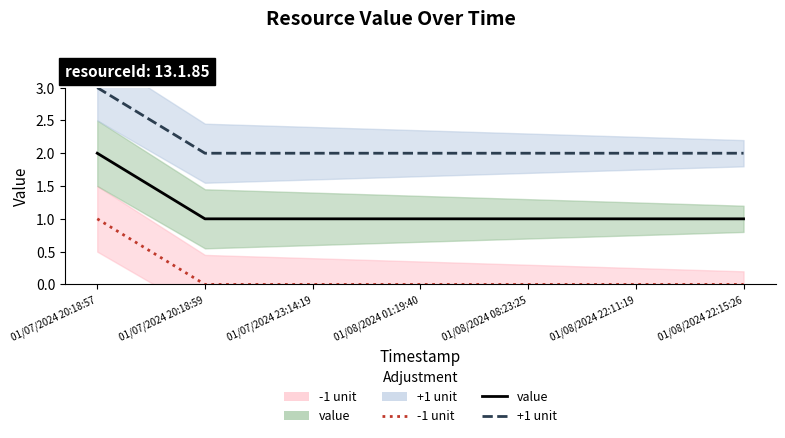

Reading left to right, transcribe all the data shown in this chart.

-1 unit: 01/07/2024 20:18:57=1	01/07/2024 20:18:59=0	01/07/2024 23:14:19=0	01/08/2024 01:19:40=0	01/08/2024 08:23:25=0	01/08/2024 22:11:19=0	01/08/2024 22:15:26=0
value: 01/07/2024 20:18:57=2	01/07/2024 20:18:59=1	01/07/2024 23:14:19=1	01/08/2024 01:19:40=1	01/08/2024 08:23:25=1	01/08/2024 22:11:19=1	01/08/2024 22:15:26=1
+1 unit: 01/07/2024 20:18:57=3	01/07/2024 20:18:59=2	01/07/2024 23:14:19=2	01/08/2024 01:19:40=2	01/08/2024 08:23:25=2	01/08/2024 22:11:19=2	01/08/2024 22:15:26=2